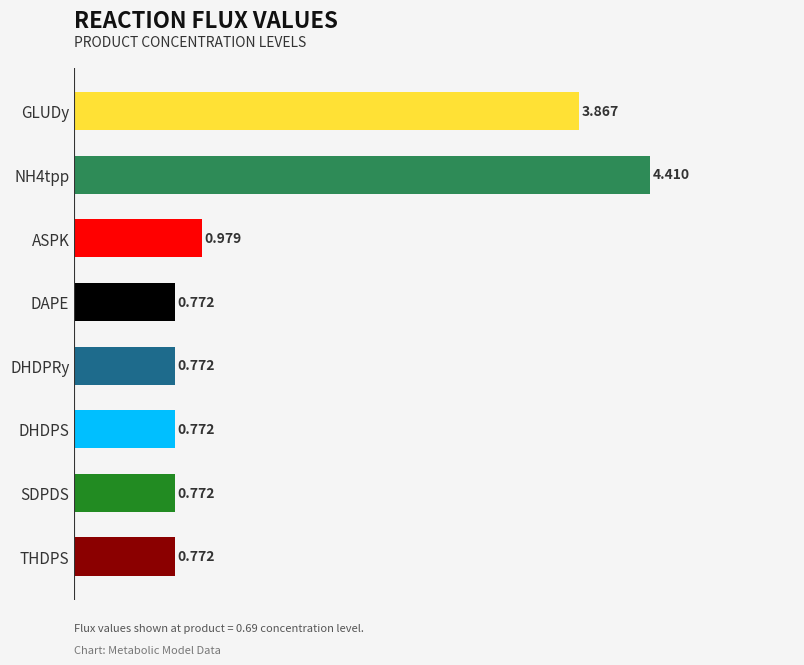

Between SDPDS and GLUDy, which is larger?

GLUDy